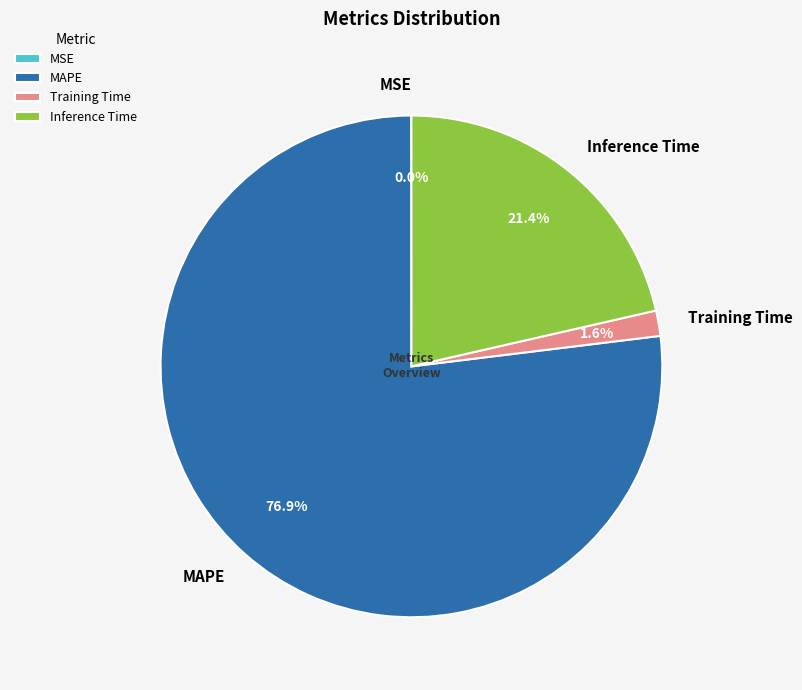

Which category has the biggest portion of the pie?

MAPE